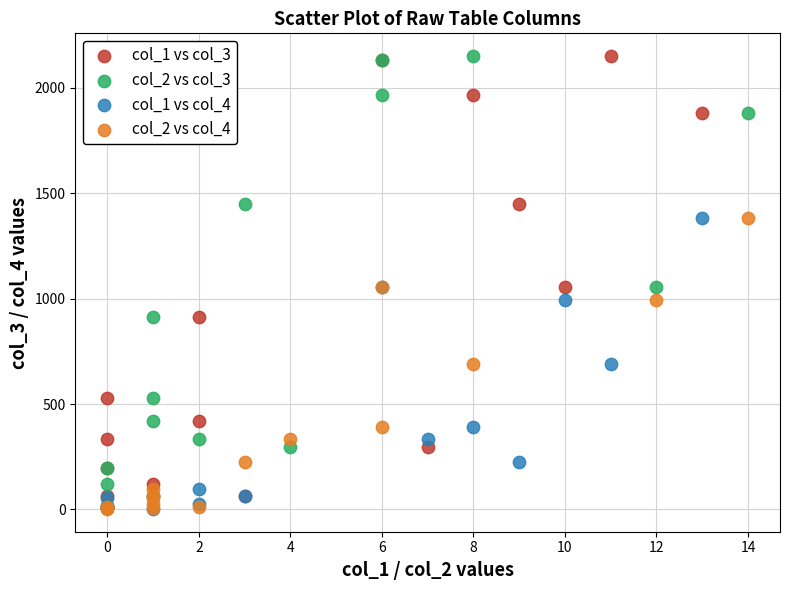

What are all the series names shown in the legend?

col_1 vs col_3, col_2 vs col_3, col_1 vs col_4, col_2 vs col_4